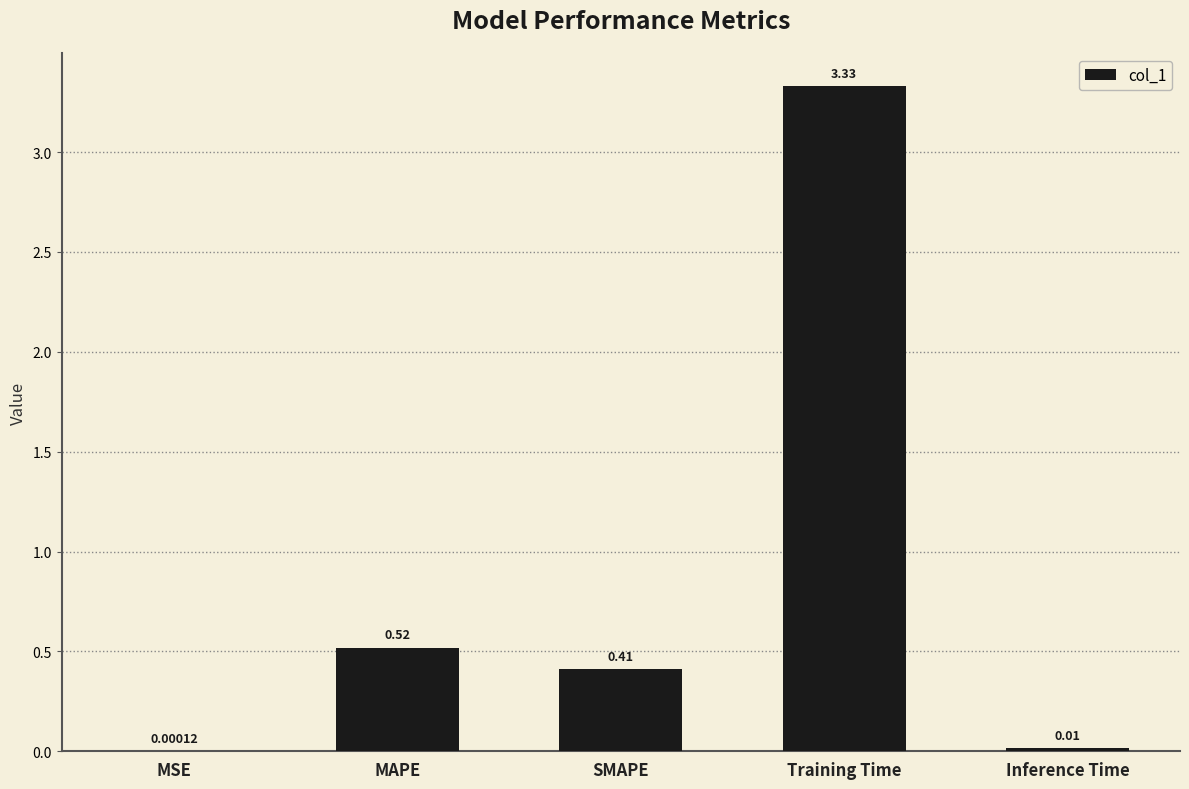

What is the sum of the values at SMAPE and Training Time?

3.7